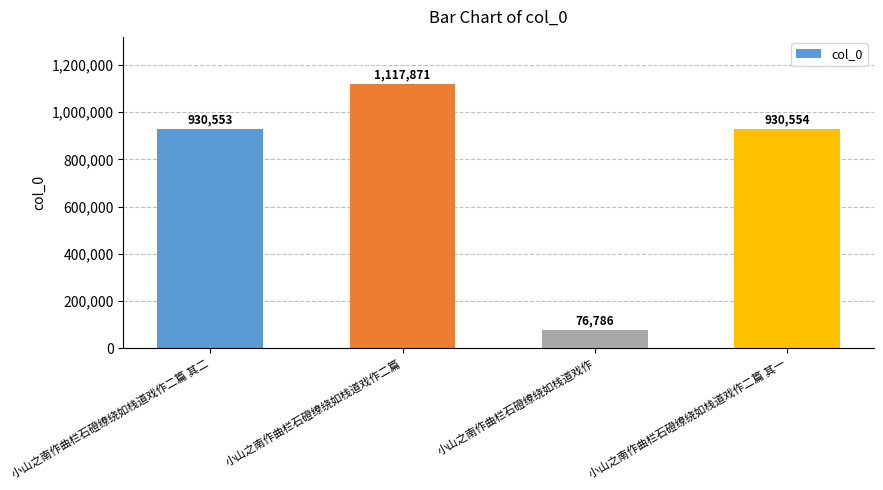

Count the number of data series in this chart.

1